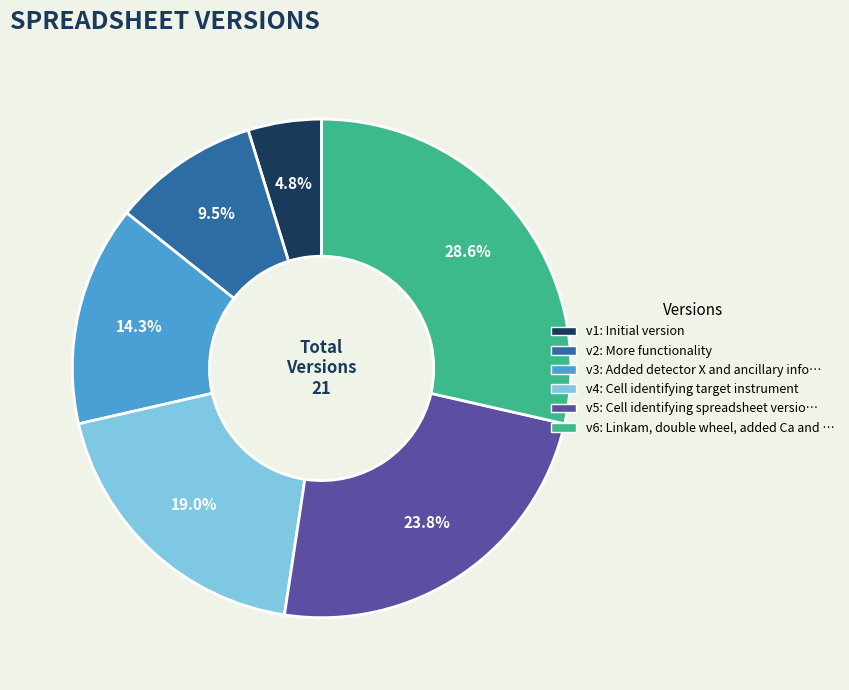

Is there any slice that represents more than half of the pie?

No